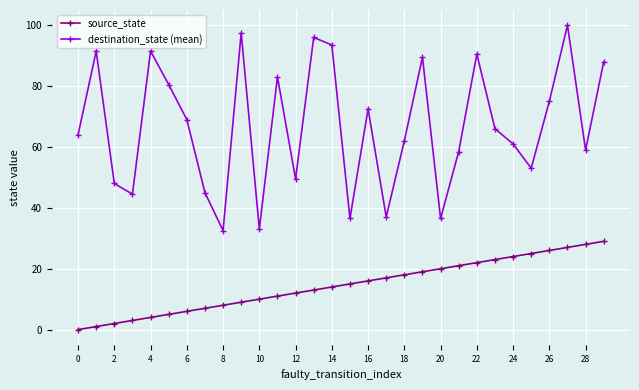

What is the value of the destination_state (mean) point at the 3rd from the left?

48.0